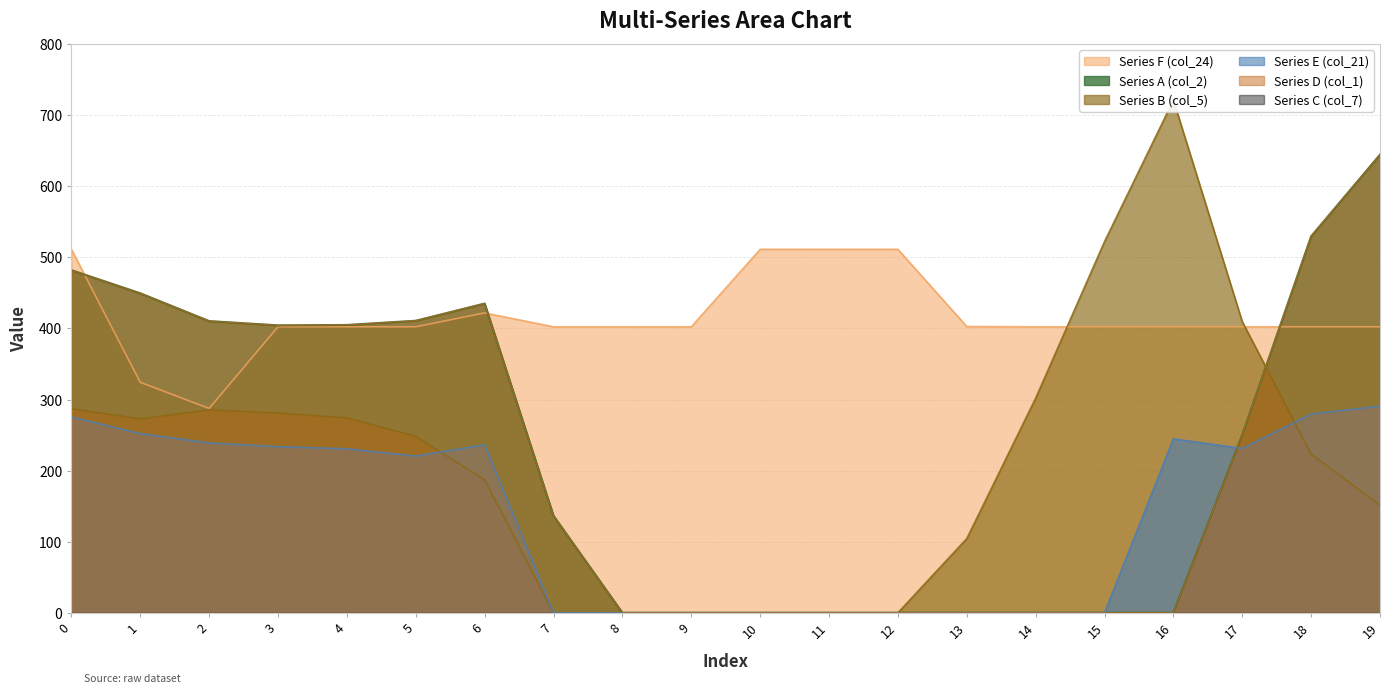

True or false: Series A (col_2) and Series E (col_21) cross at least once.

True